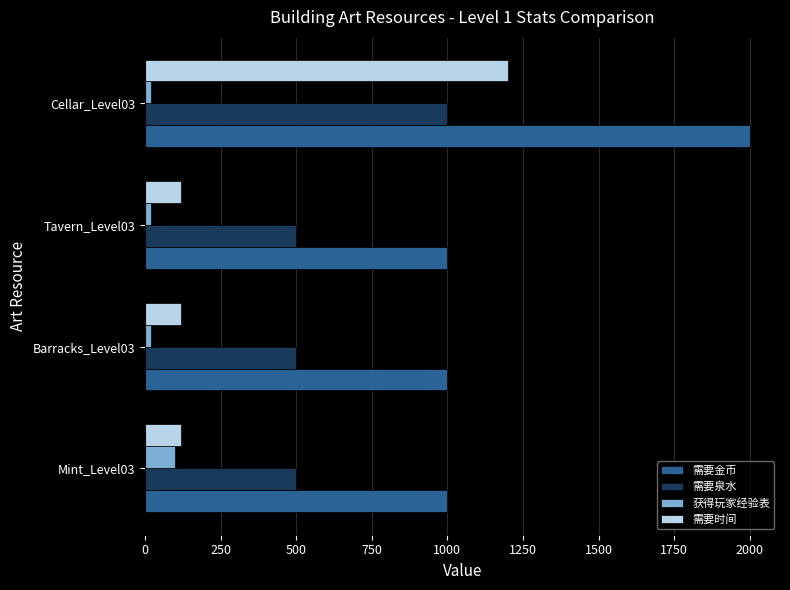

Count the 获得玩家经验表 values in the range 20 to 100.

4